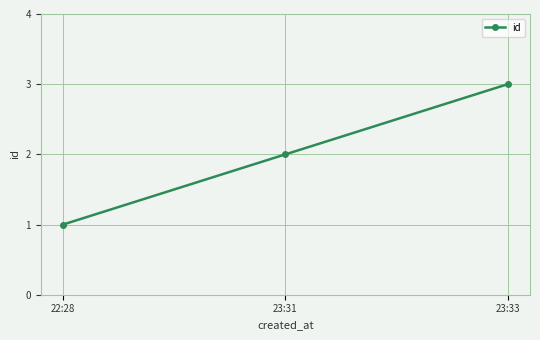

Between 23:31 and 22:28, which is larger?

23:31